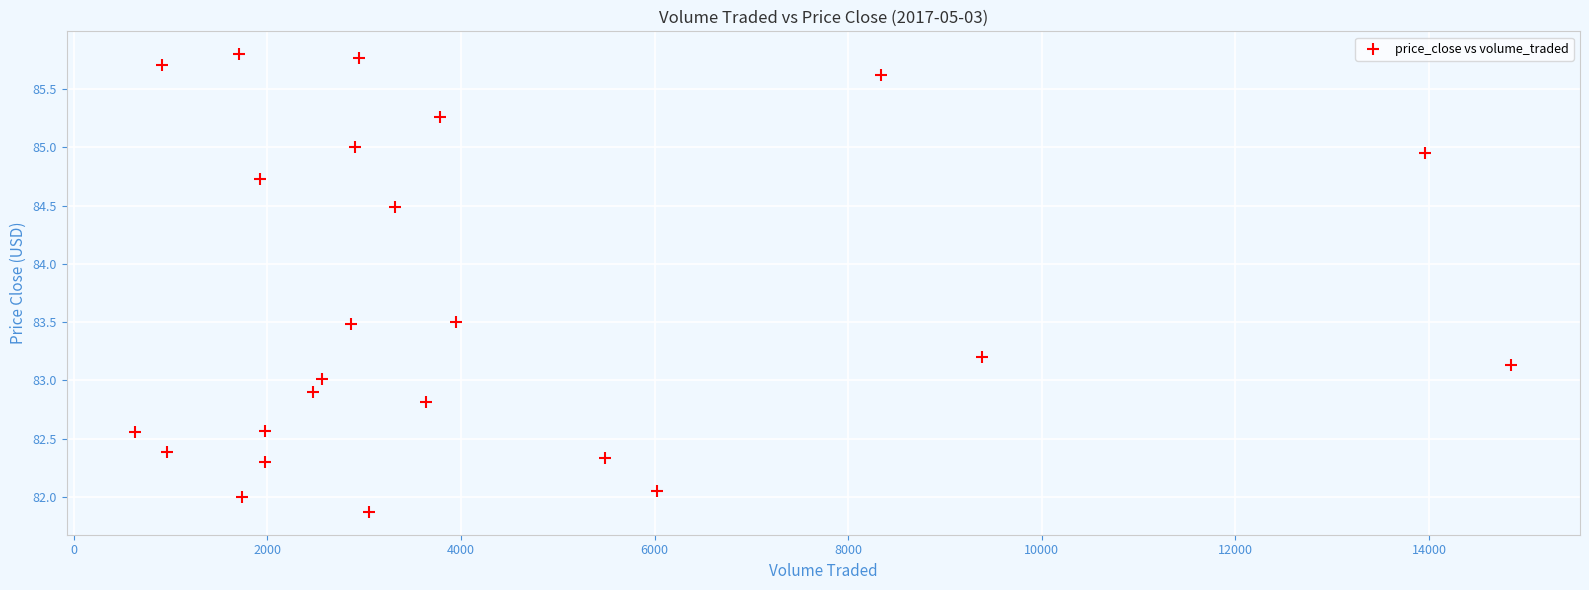

What is the range of Y values (max minus min)?

3.9